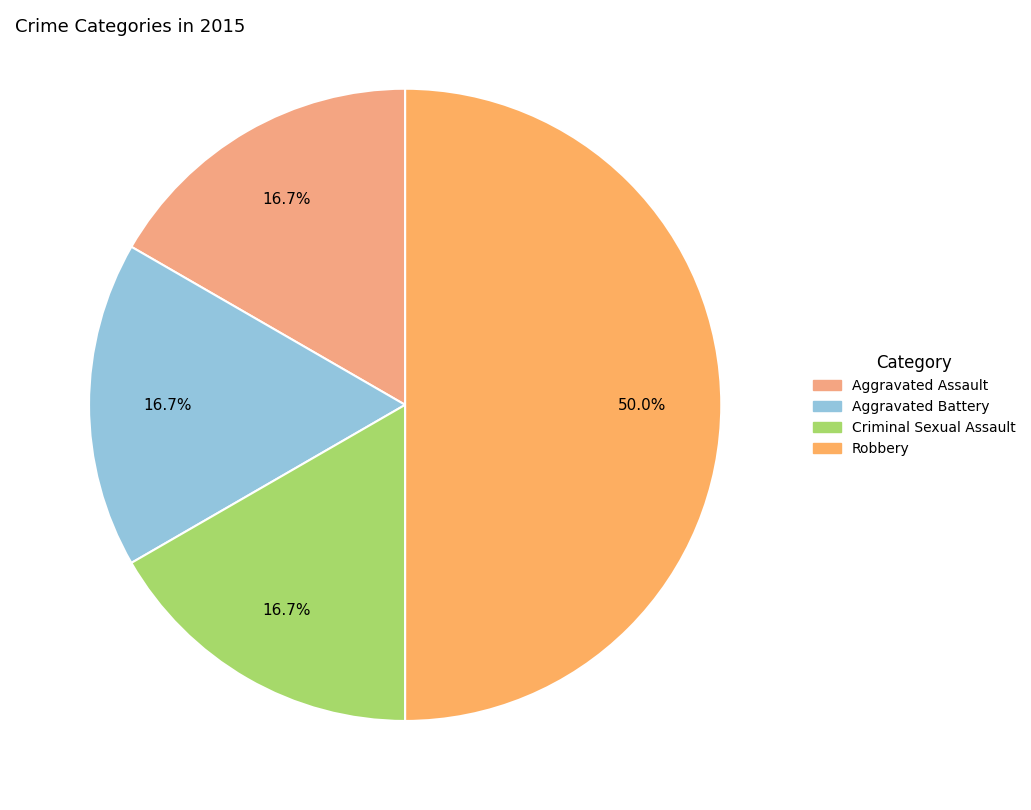

How many segments does this pie chart have?

4